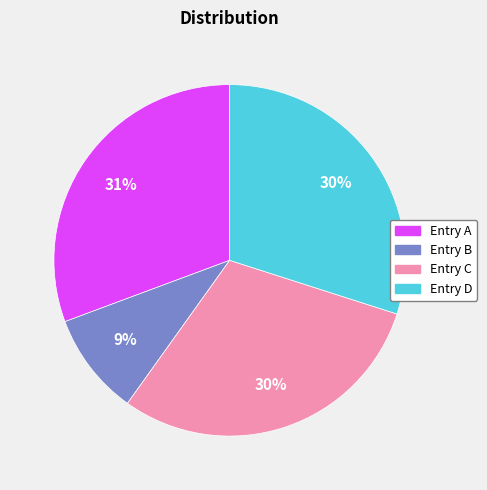

To the nearest percent, what is the average slice percentage?

25%